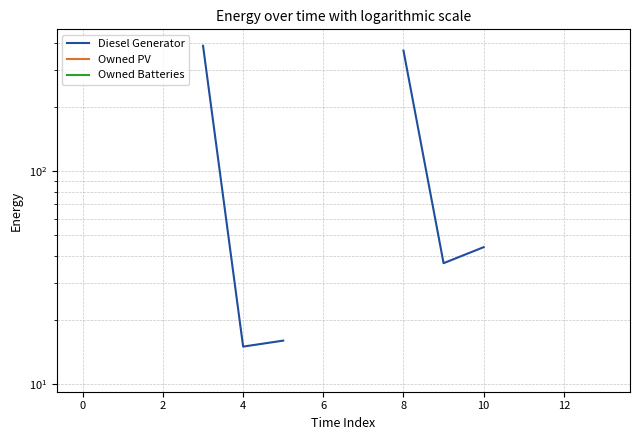

Which series has the largest range (max minus min)?

Diesel Generator